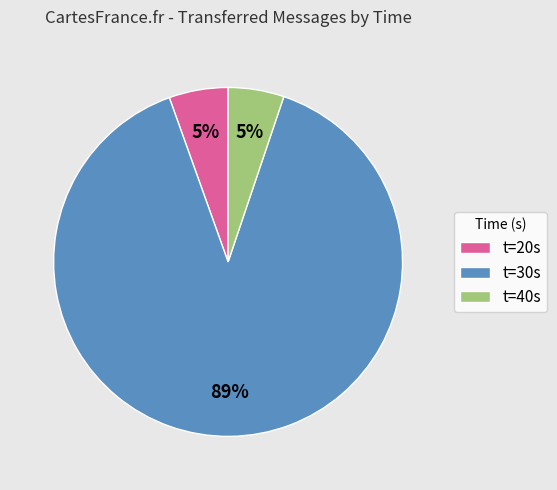

Which category has the biggest portion of the pie?

t=30s